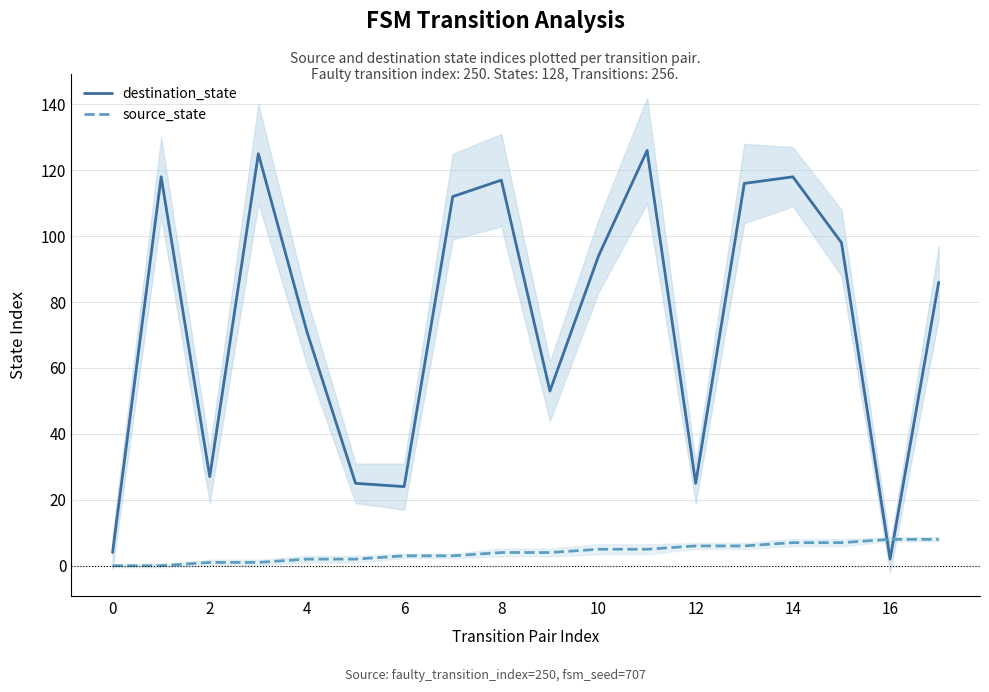

How many data points in destination_state are above 94?

8